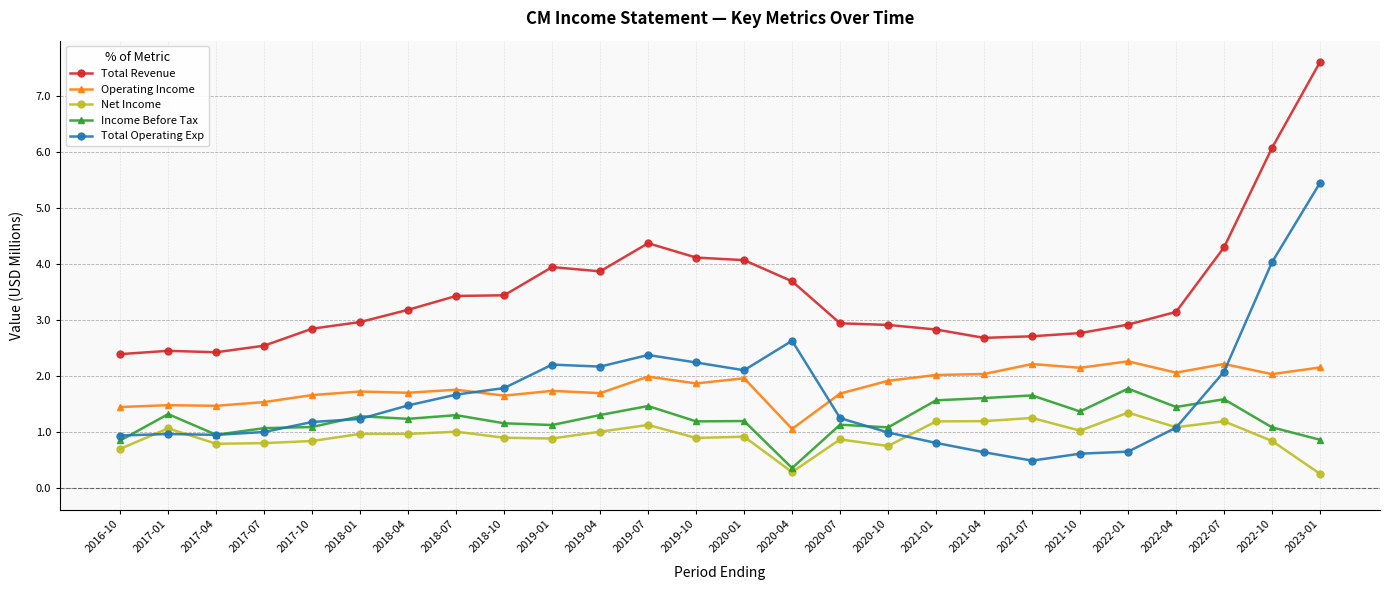

List the series in order of their peak value, lowest first.

Net Income, Income Before Tax, Operating Income, Total Operating Exp, Total Revenue